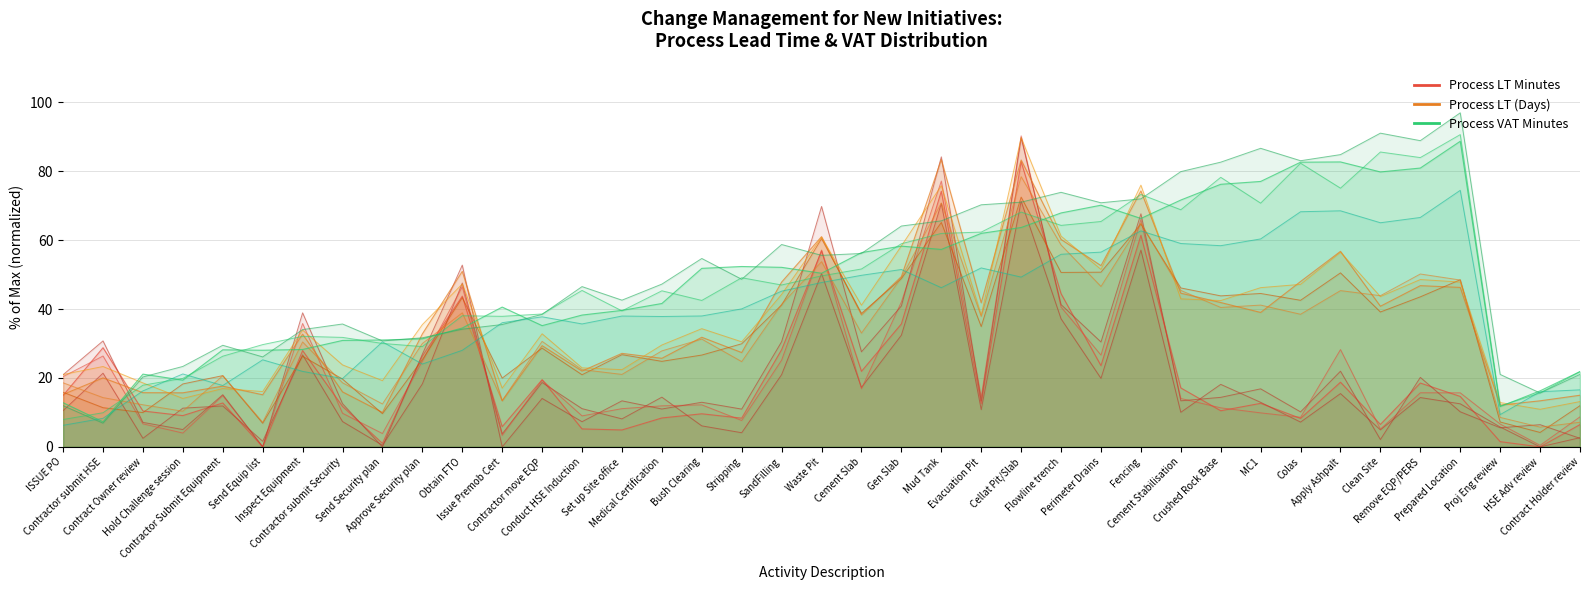

In Process VAT Minutes, how many points are lower than both neighbors (excluding endpoints)?

9